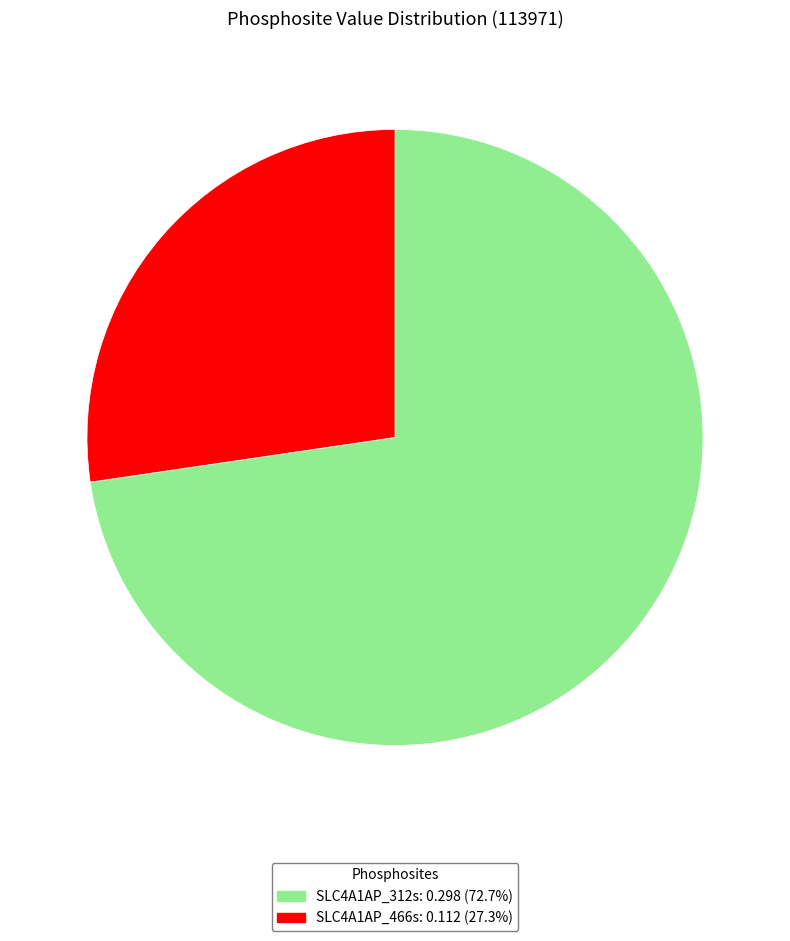

Which has a higher value, SLC4A1AP_466s or SLC4A1AP_312s?

SLC4A1AP_312s